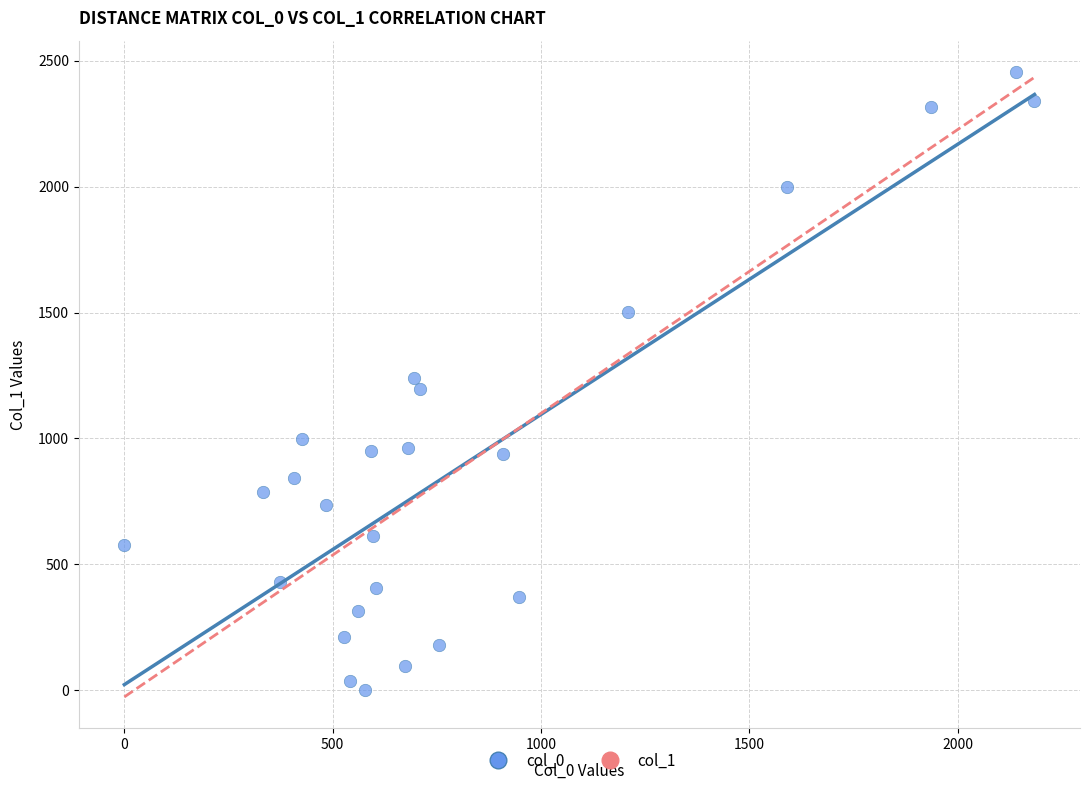

What is the range of X values (max minus min)?

2184.4